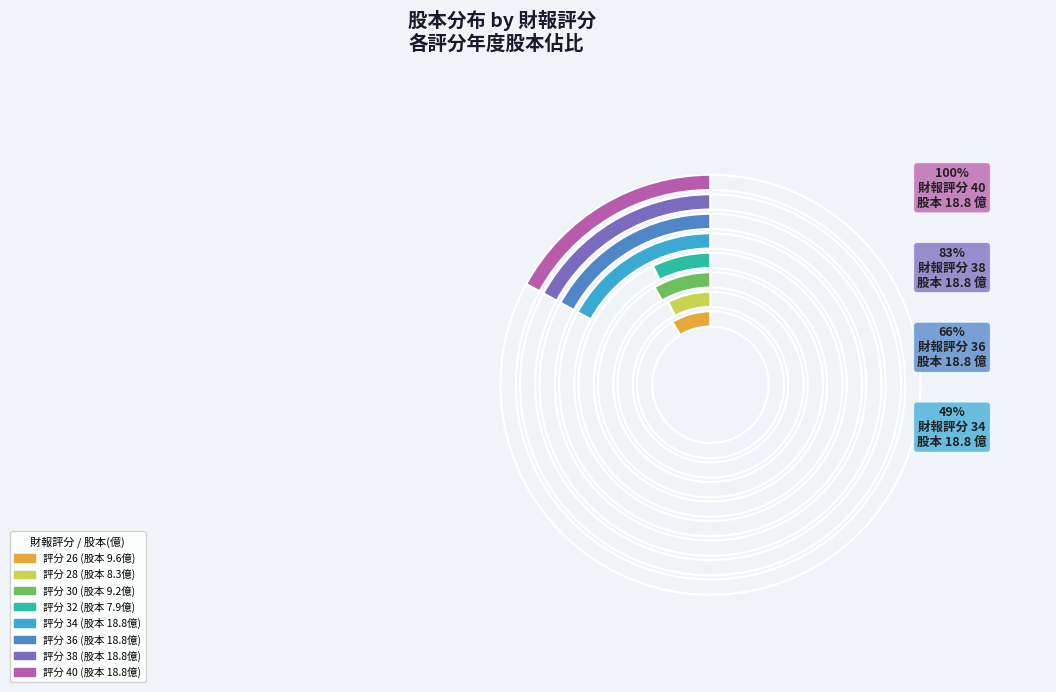

True or false: 26 accounts for 1% of the total.

False